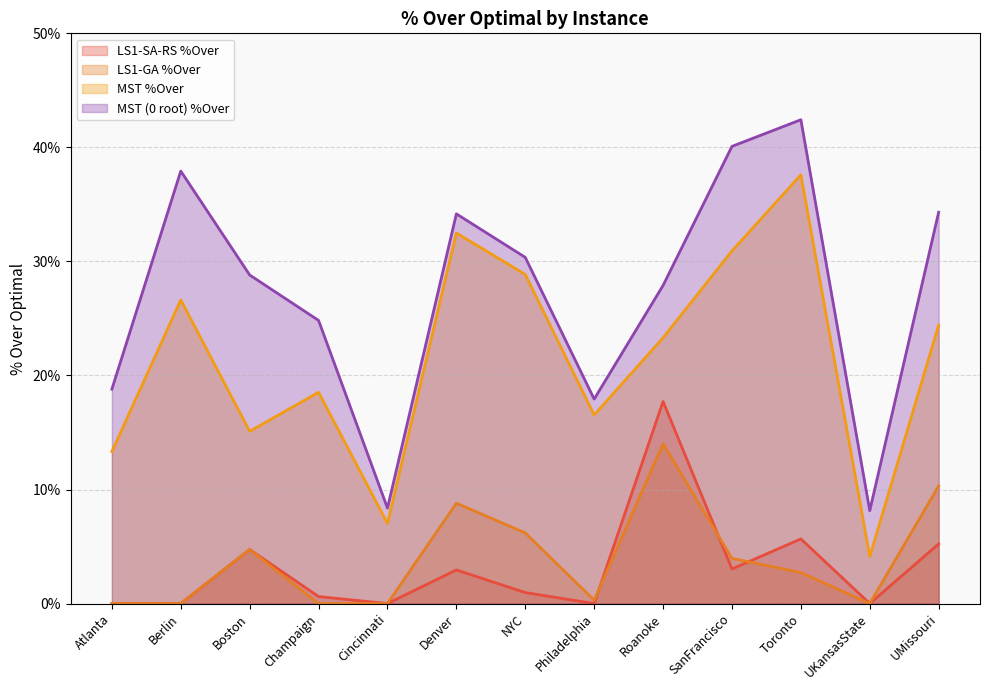

True or false: LS1-SA-RS %Over and MST (0 root) %Over intersect in this chart.

False